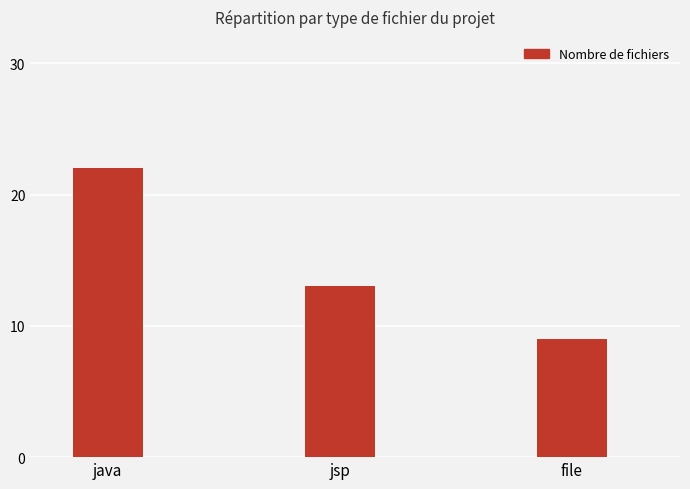

Which has a higher value, file or jsp?

jsp